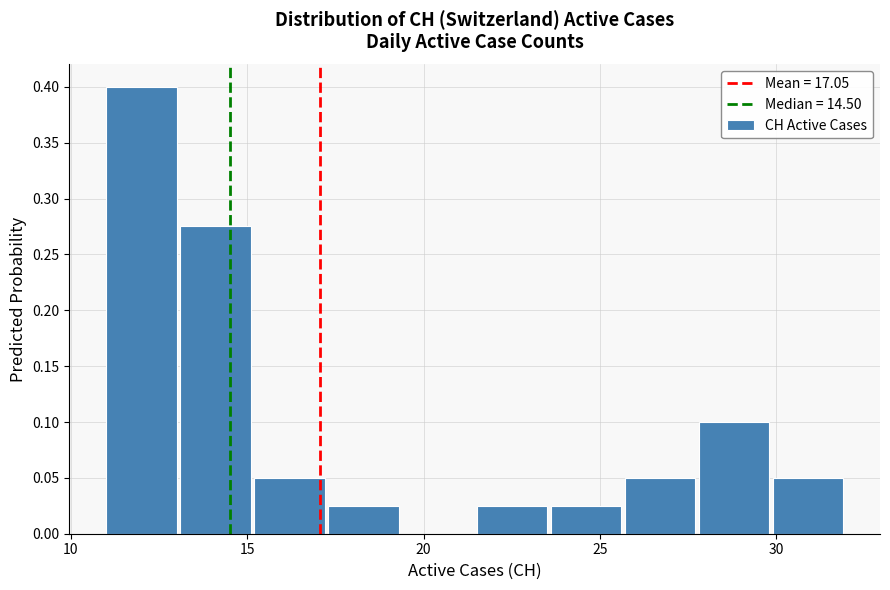

Reading left to right, transcribe this chart: for each bar, give the range it covers on the x-axis and its height. Neither the bar edges nor the heights are printed on the chart, so give them approximately, as read against the axes.

11.0 to 13.1: 0.400
13.1 to 15.2: 0.275
15.2 to 17.3: 0.050
17.3 to 19.4: 0.025
19.4 to 21.5: 0
21.5 to 23.6: 0.025
23.6 to 25.7: 0.025
25.7 to 27.8: 0.050
27.8 to 29.9: 0.100
29.9 to 32.0: 0.050